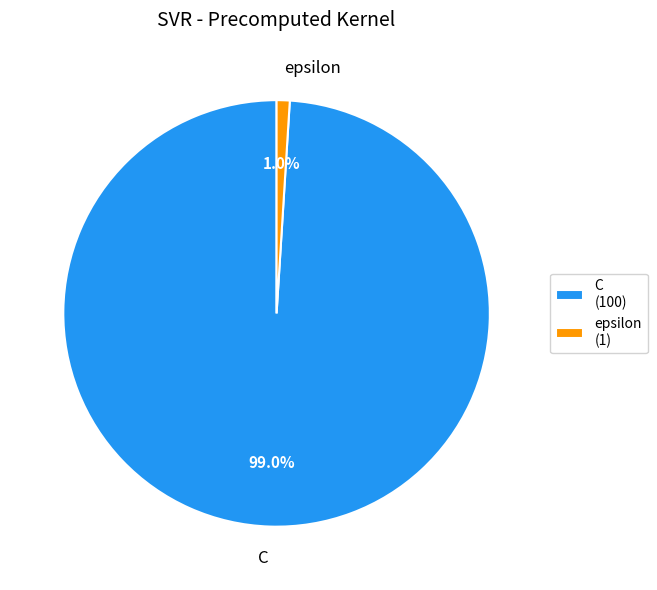

Count the number of slices in the pie.

2